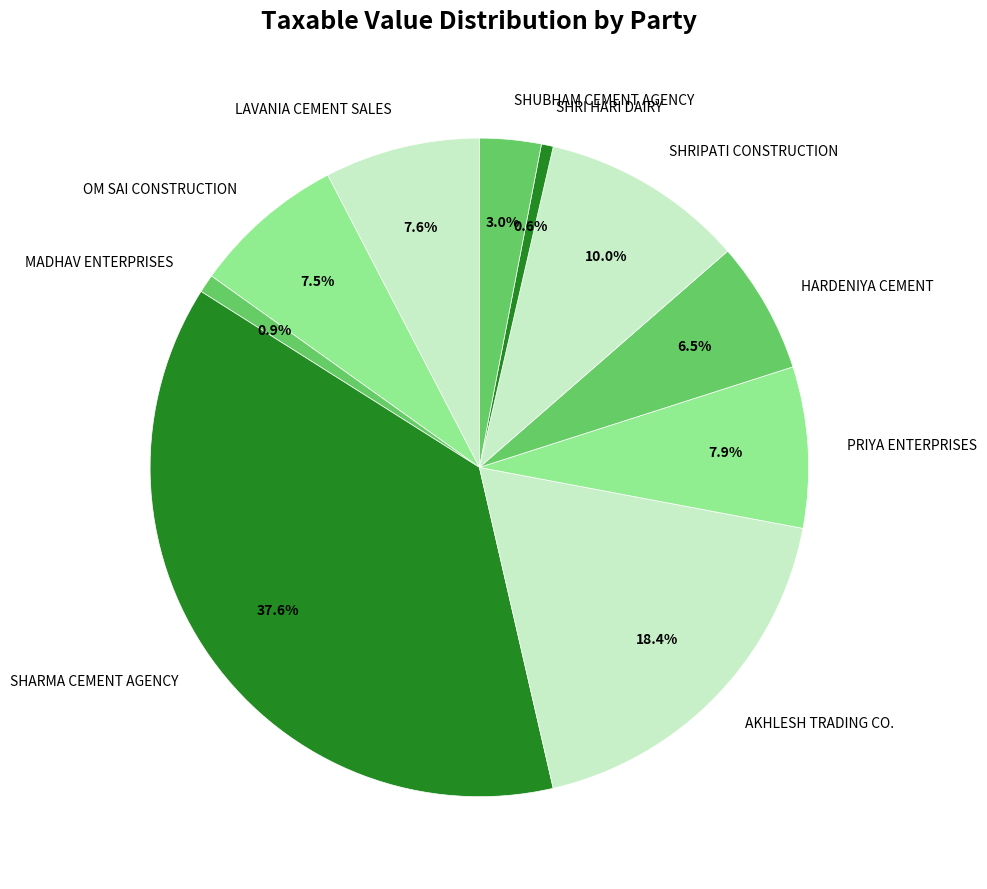

How many segments does this pie chart have?

10